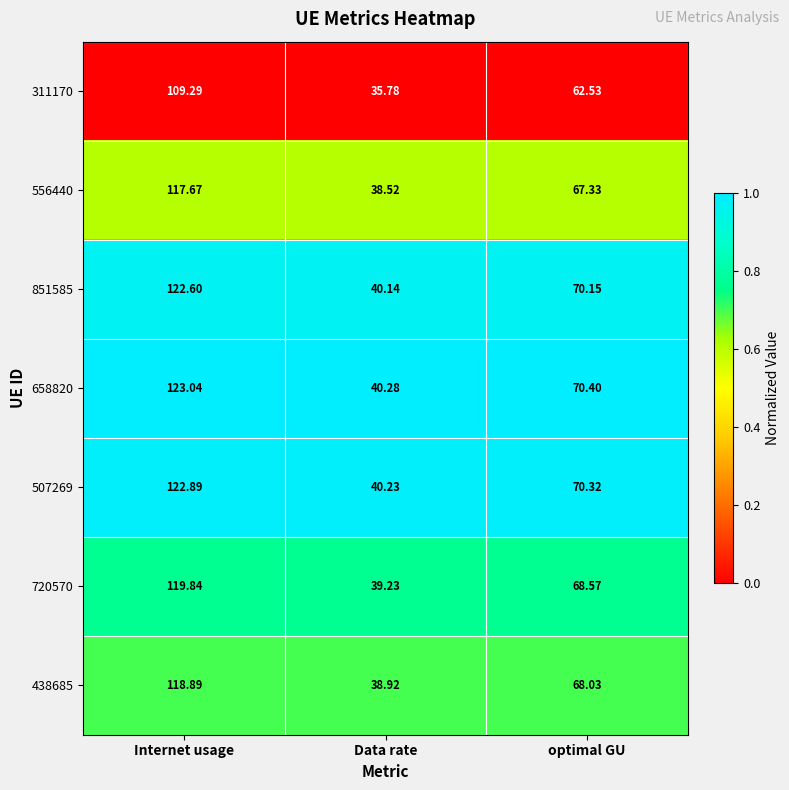

Which label corresponds to the smallest value in the chart?

Data rate